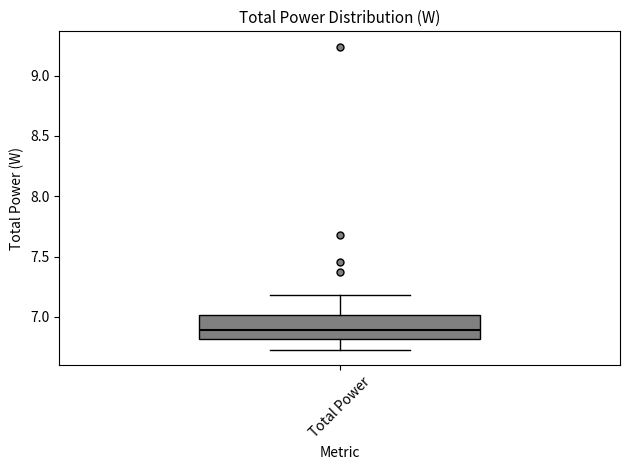

Where is the upper edge of the box for Total Power on the y-axis? The values are not printed on the chart, so give them approximately, as read against the axis.

7.0